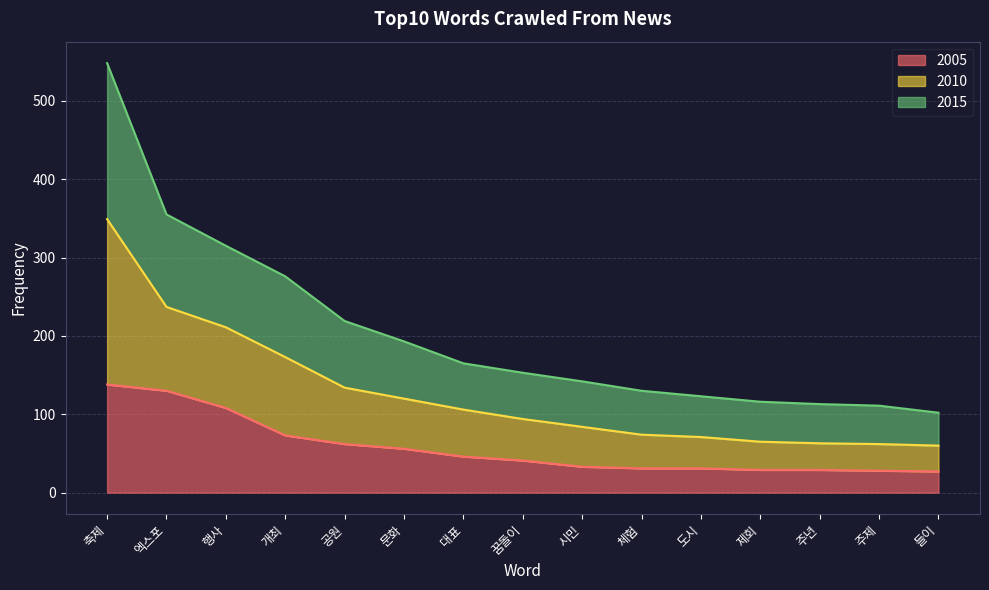

Which has a higher value, 시민 or 주제?

시민